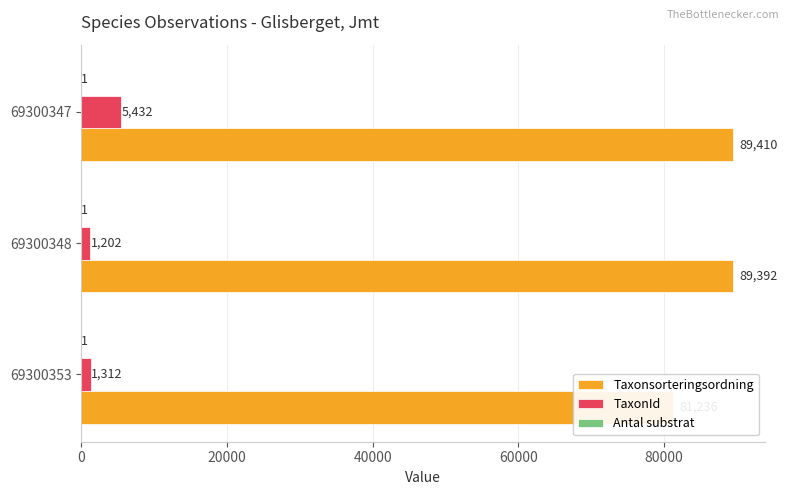

How many data points in TaxonId are less than 1312?

1